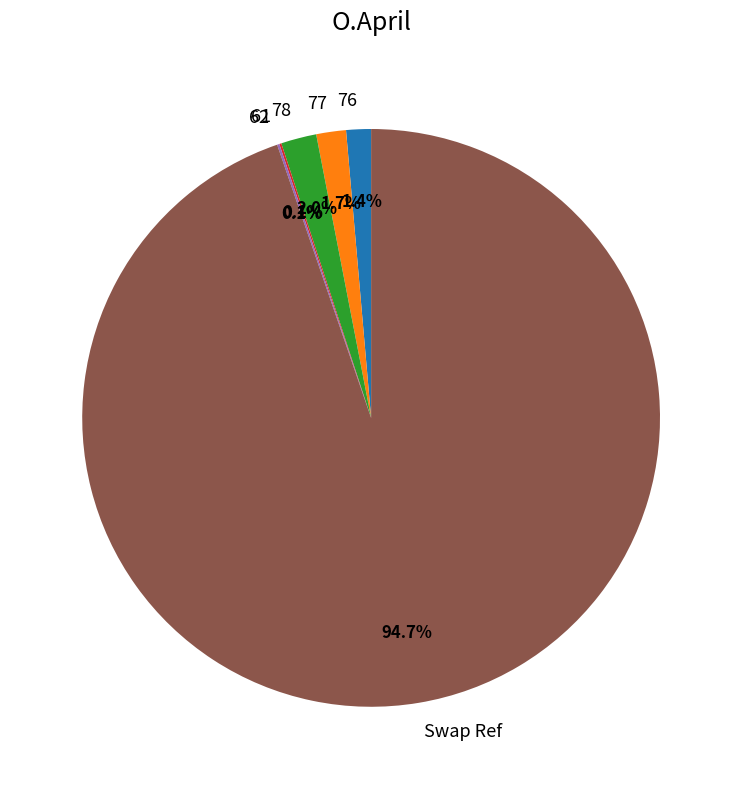

What is the ratio of the value at 78 to the value at 77?

1.2